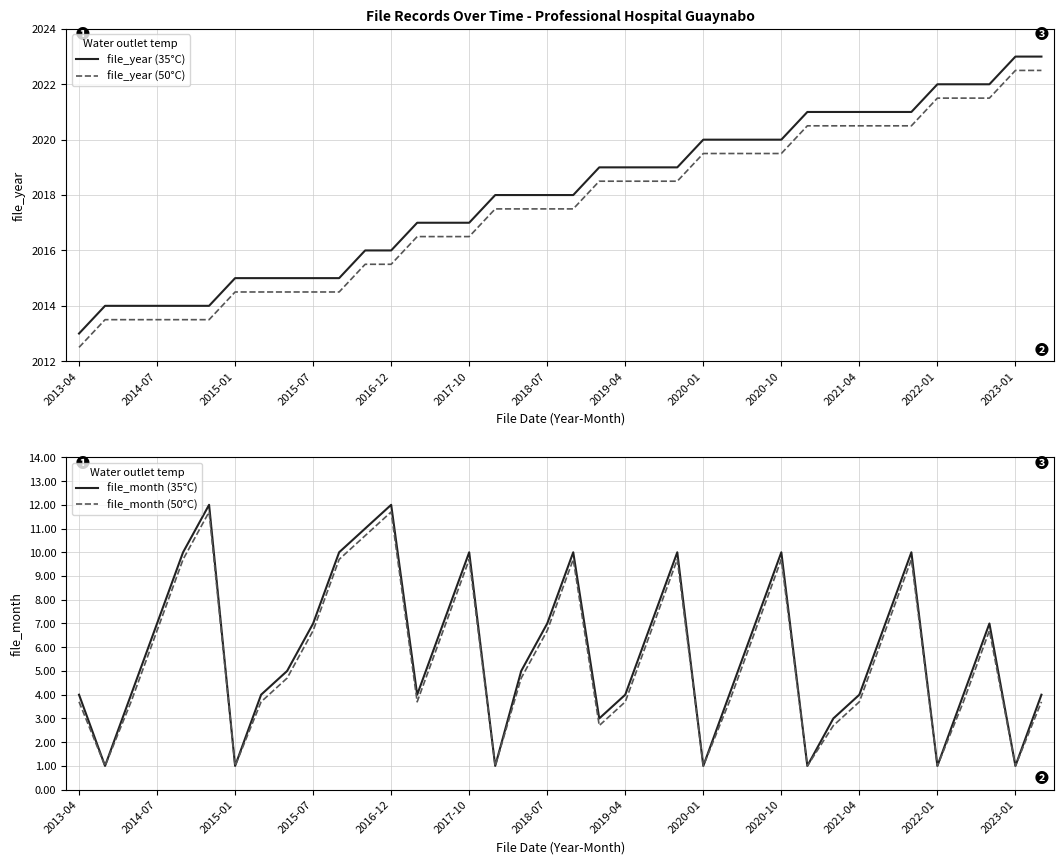

Reading right to left, what are all the values shown in this chart?

file_year (35°C): 2023.0	2023.0	2022.0	2022.0	2022.0	2021.0	2021.0	2021.0	2021.0	2021.0	2020.0	2020.0	2020.0	2020.0	2019.0	2019.0	2019.0	2019.0	2018.0	2018.0	2018.0	2018.0	2017.0	2017.0	2017.0	2016.0	2016.0	2015.0	2015.0	2015.0	2015.0	2015.0	2014.0	2014.0	2014.0	2014.0	2014.0	2013.0
file_year (50°C): 2022.5	2022.5	2021.5	2021.5	2021.5	2020.5	2020.5	2020.5	2020.5	2020.5	2019.5	2019.5	2019.5	2019.5	2018.5	2018.5	2018.5	2018.5	2017.5	2017.5	2017.5	2017.5	2016.5	2016.5	2016.5	2015.5	2015.5	2014.5	2014.5	2014.5	2014.5	2014.5	2013.5	2013.5	2013.5	2013.5	2013.5	2012.5
file_month (35°C): 4.0	1.0	7.0	4.0	1.0	10.0	7.0	4.0	3.0	1.0	10.0	7.0	4.0	1.0	10.0	7.0	4.0	3.0	10.0	7.0	5.0	1.0	10.0	7.0	4.0	12.0	11.0	10.0	7.0	5.0	4.0	1.0	12.0	10.0	7.0	4.0	1.0	4.0
file_month (50°C): 3.7	1.0	6.7	3.7	1.0	9.7	6.7	3.7	2.7	1.0	9.7	6.7	3.7	1.0	9.7	6.7	3.7	2.7	9.7	6.7	4.7	1.0	9.7	6.7	3.7	11.7	10.7	9.7	6.7	4.7	3.7	1.0	11.7	9.7	6.7	3.7	1.0	3.7